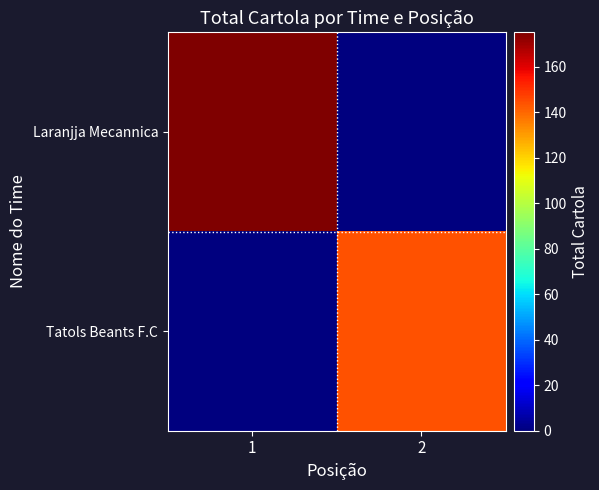

What is the spread (max minus min) of values at 2?

143.9